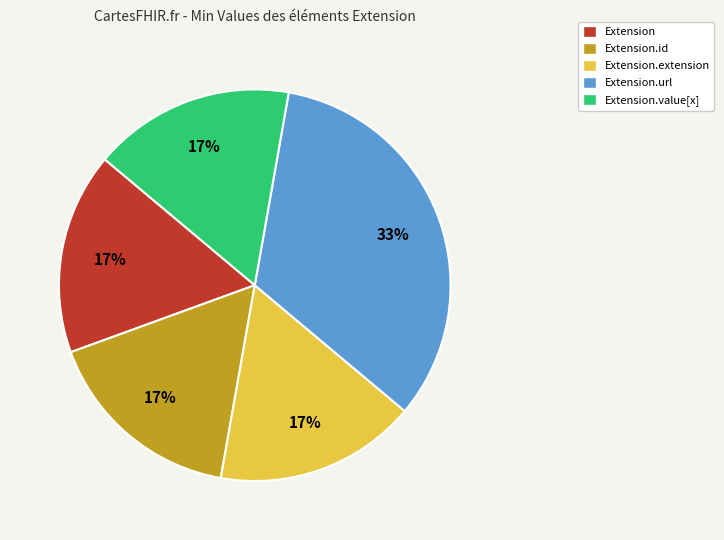

Does any single category account for the majority?

No